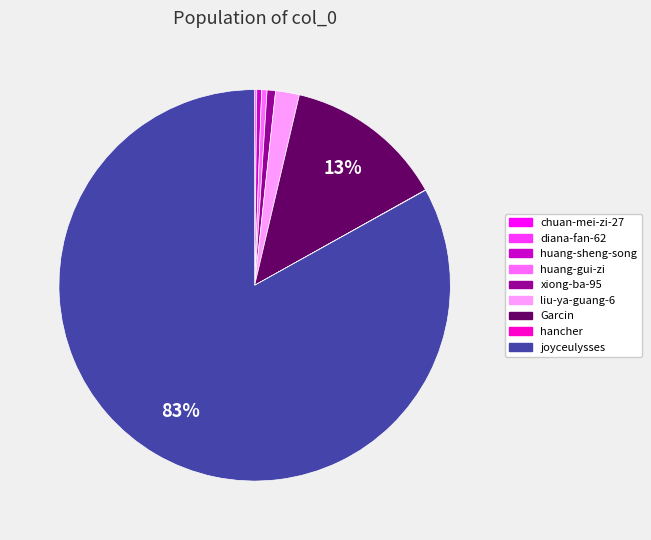

Is it true that joyceulysses is 83% of the pie?

True